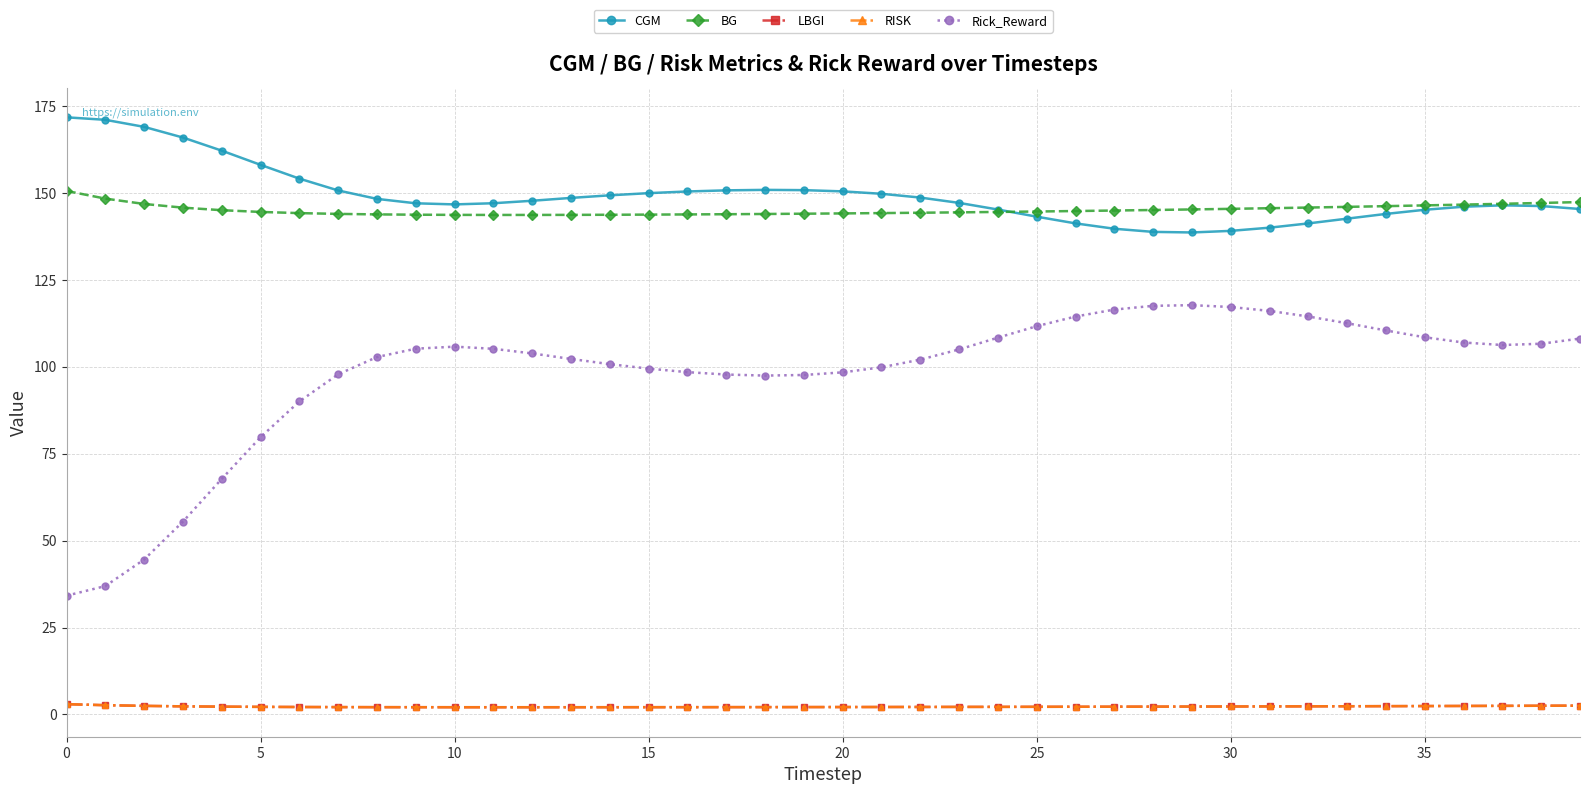

Does the chart have visible grid lines?

Yes